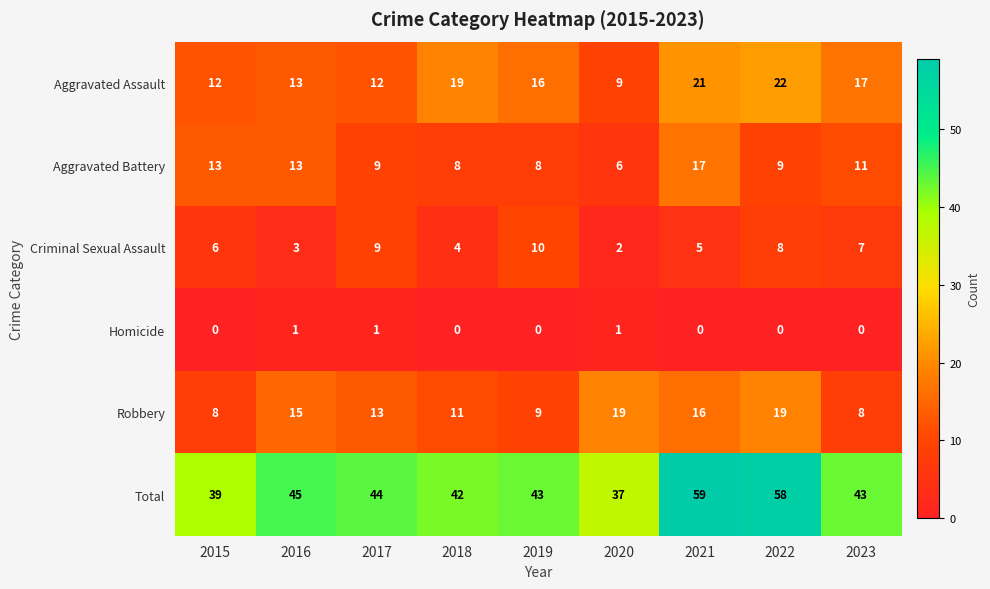

What is the maximum value shown in the chart?

59